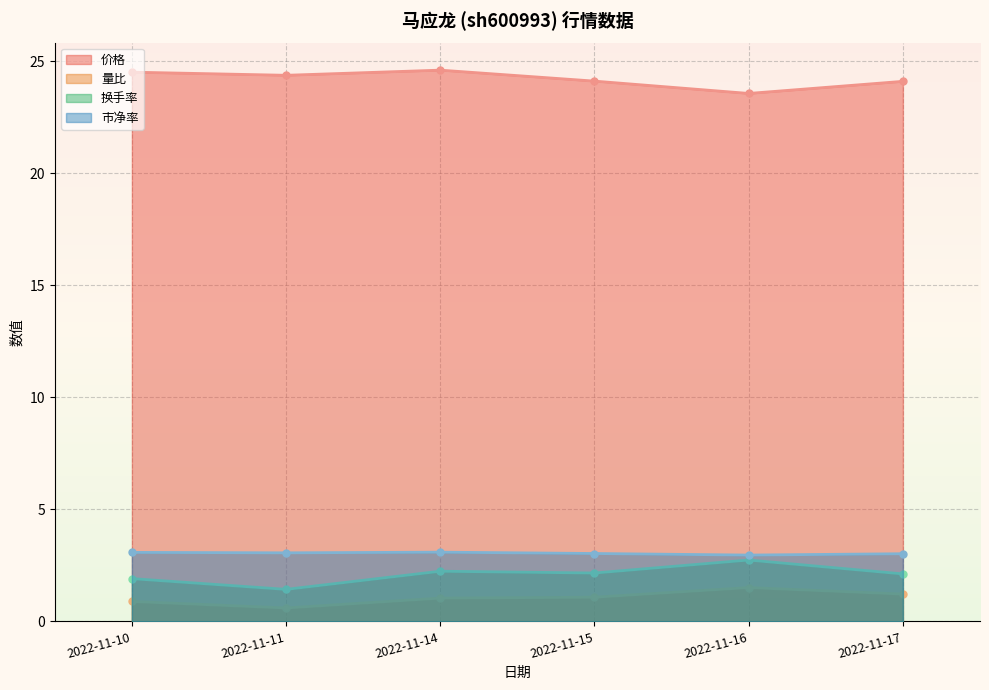

What is the average value of the 换手率 series?

2.1